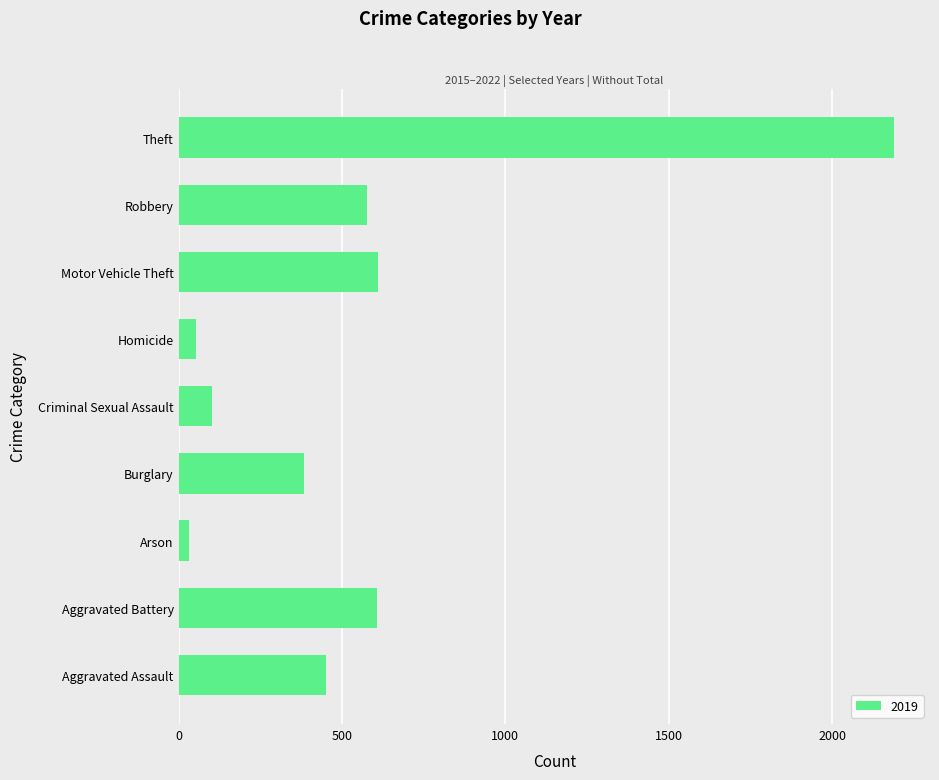

Does the chart contain stacked bars?

No